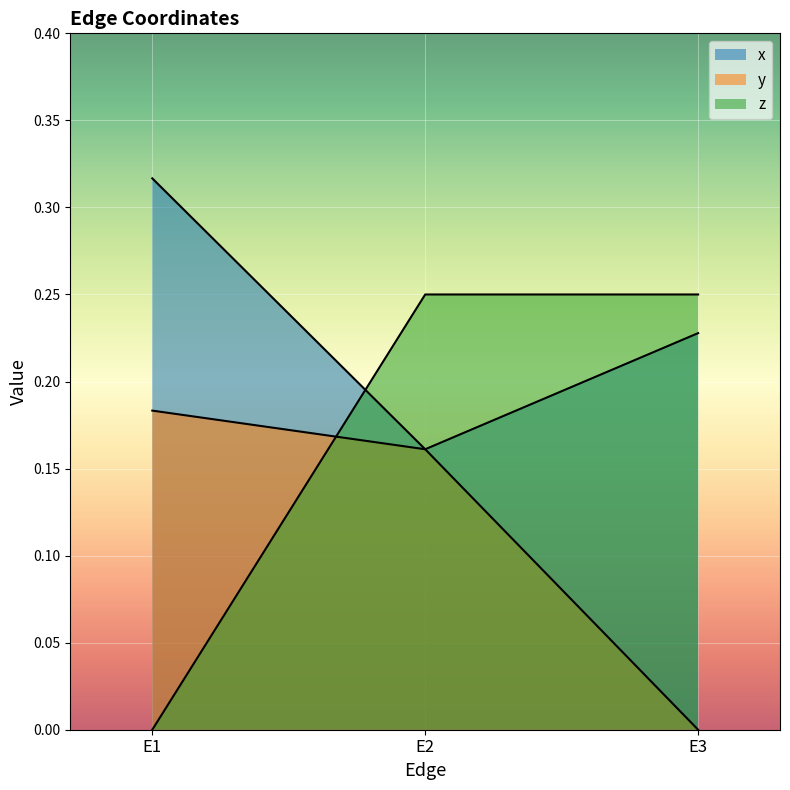

Reading left to right, transcribe all the data shown in this chart.

x: 0.3	0.2	0.2
y: 0.2	0.2	0.0
z: 0.0	0.2	0.2